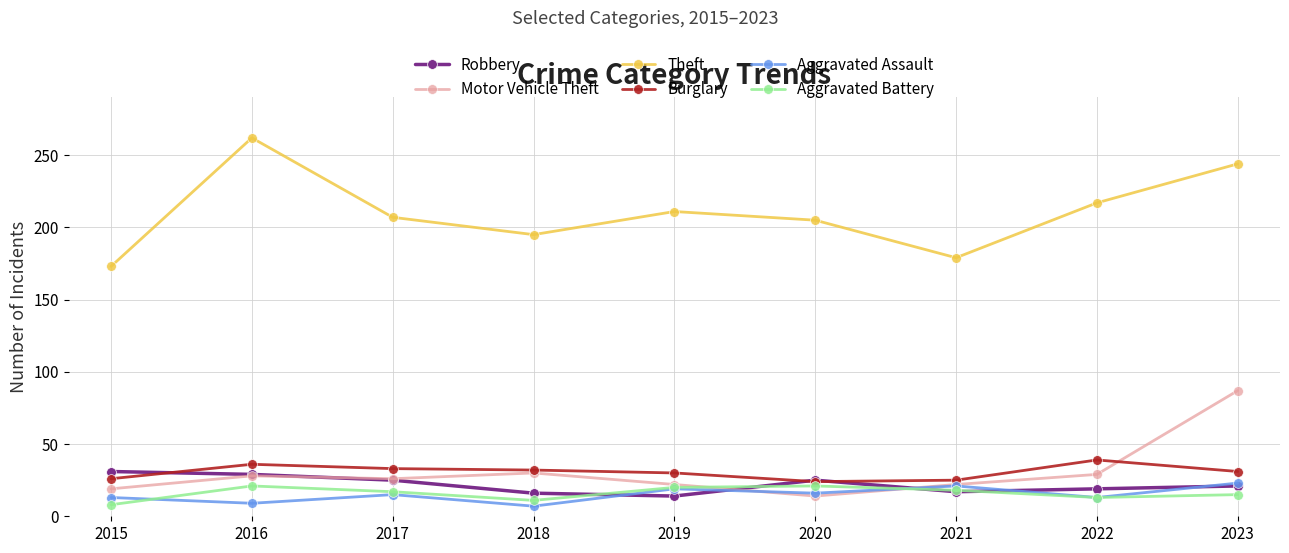

What is the sum of the Robbery values at 2020 and 2021?

42